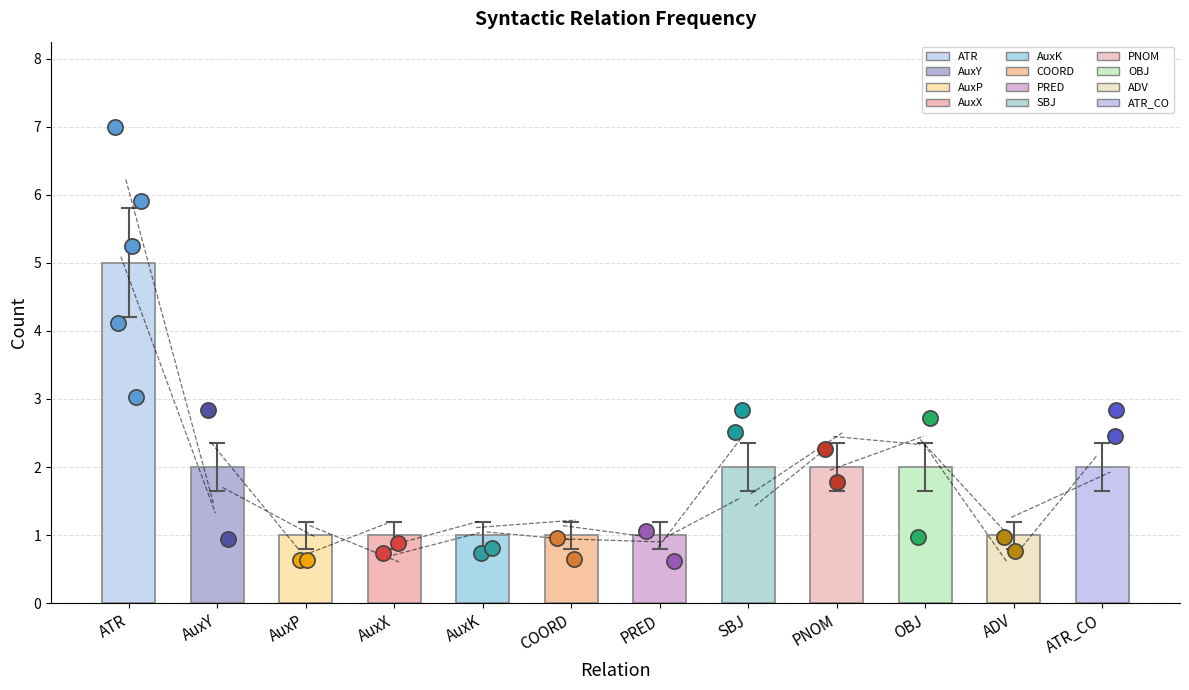

Between PRED and ATR, which is larger?

ATR